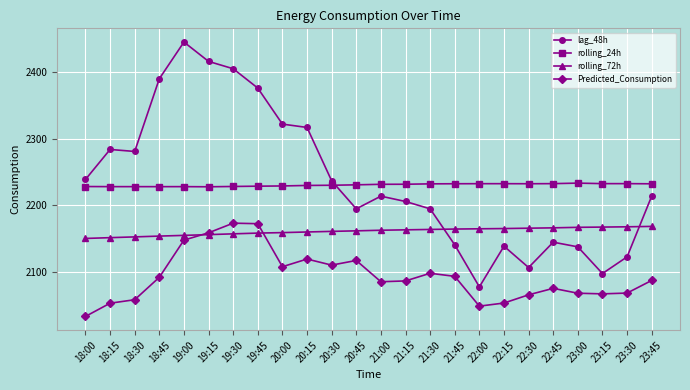

What is the approximate value of Predicted_Consumption at 22:15?

2053.8